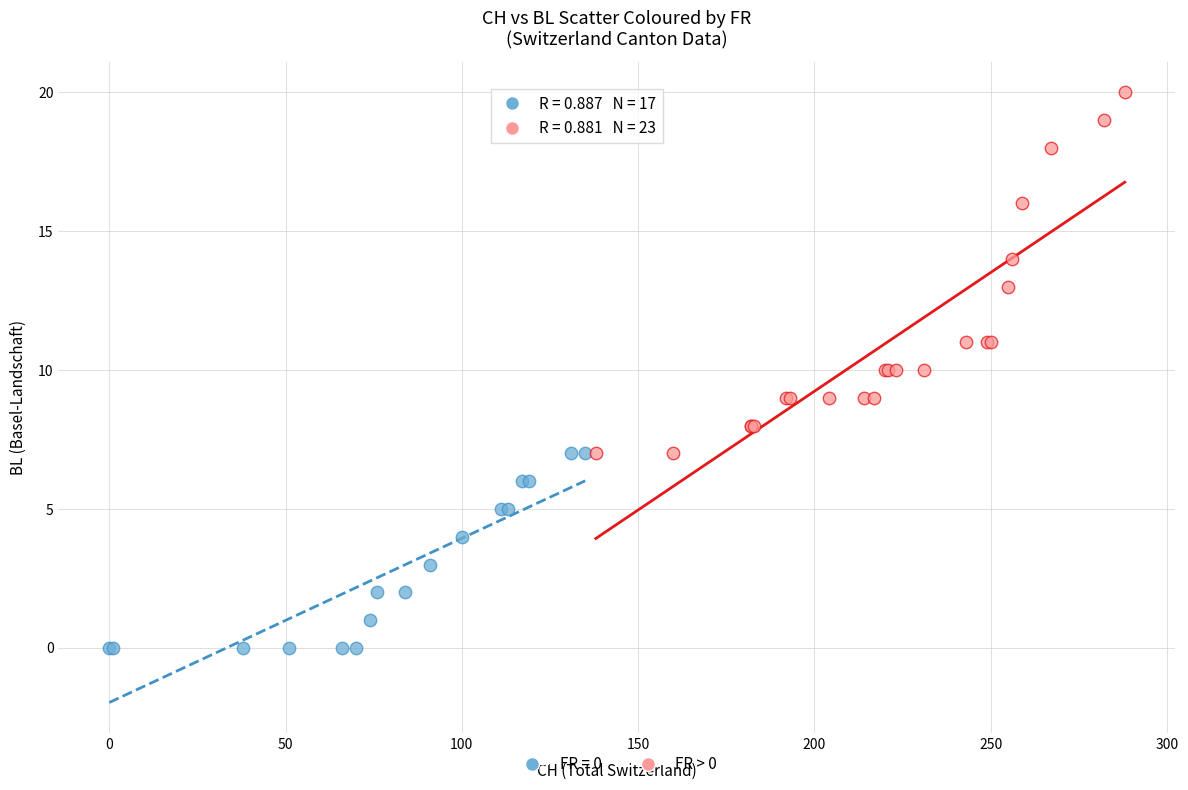

Which series has the largest Y range (max minus min)?

FR > 0